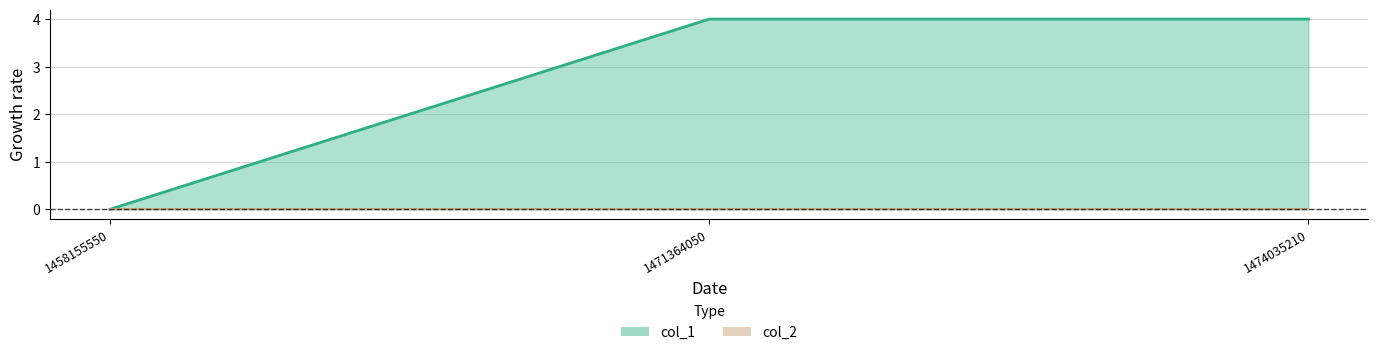

Reading left to right, extract all data points from this chart.

1458155550=0	1471364050=4	1474035210=4